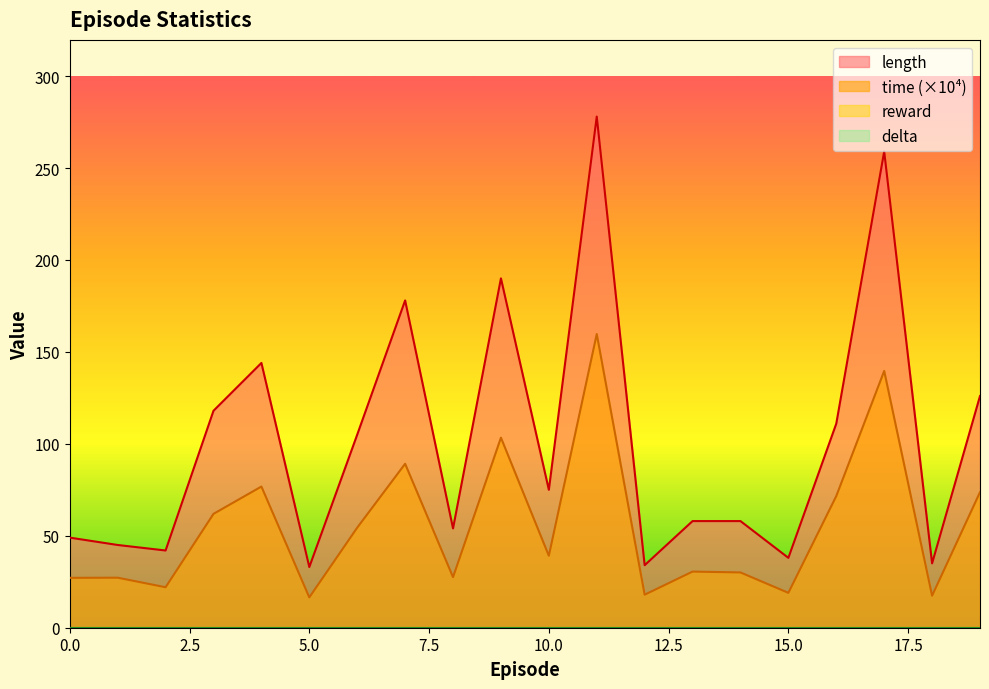

The value of reward at 7 is 0. True or false?

True